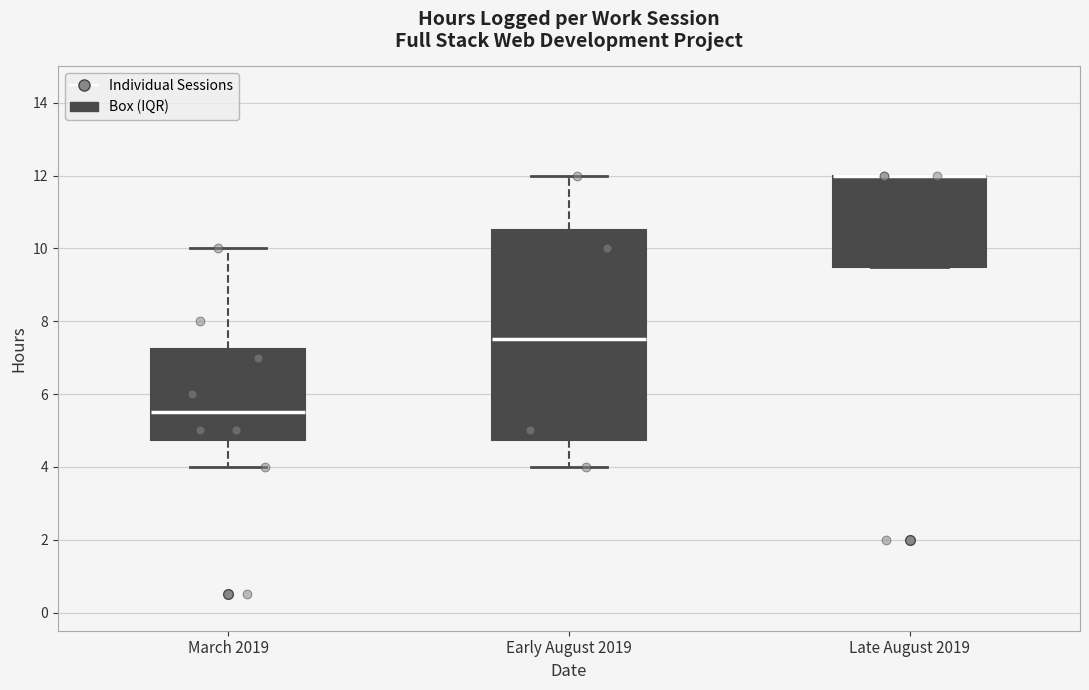

Reading left to right, transcribe this box plot: for each box, give where its median line is, the range the box spans, and where its two whiskers end, as read against the y-axis. The values are not printed on the chart, so give them approximately, as read against the axis.

March 2019: median 5.6, box 4.8 to 7.2, whiskers 4.0 to 10.0
Early August 2019: median 7.6, box 4.8 to 10.6, whiskers 4.0 to 12.0
Late August 2019: median 12.0 (drawn on the box's upper edge), box 9.6 to 12.0, whiskers 9.6 to 12.0